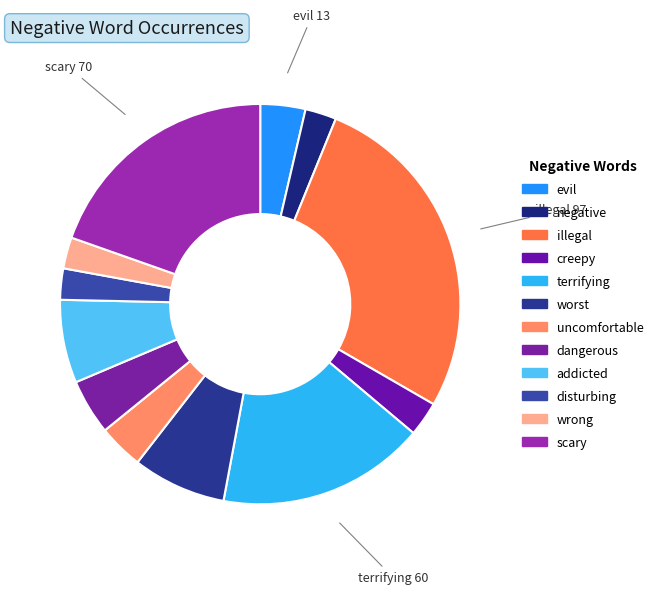

How many segments does this pie chart have?

12